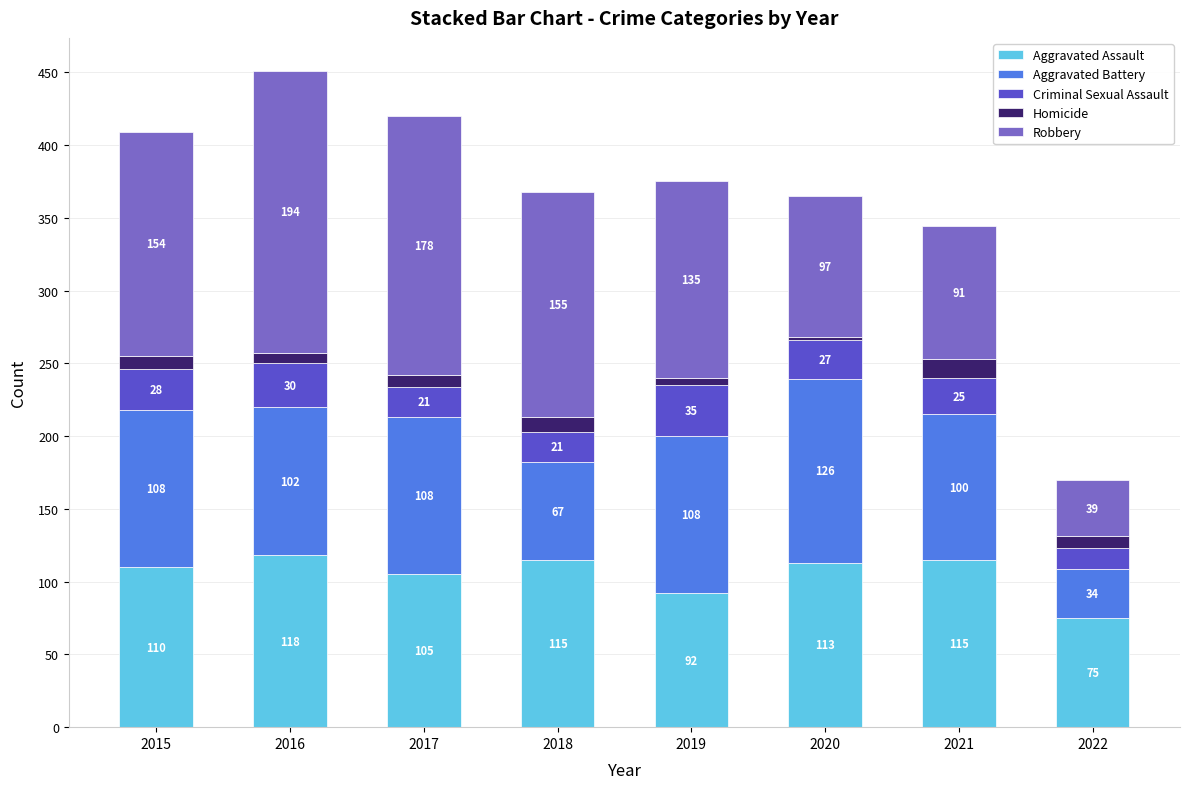

Which category has the lowest value in the Aggravated Assault series?

2022